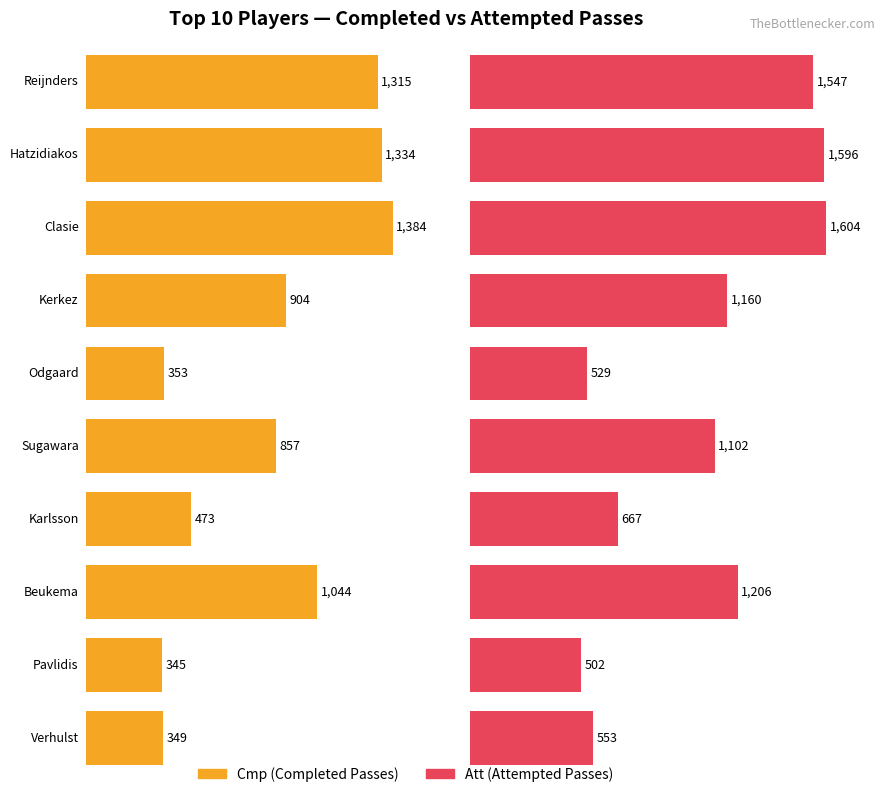

Between Pavlidis and Verhulst, which series saw the biggest shift?

Att